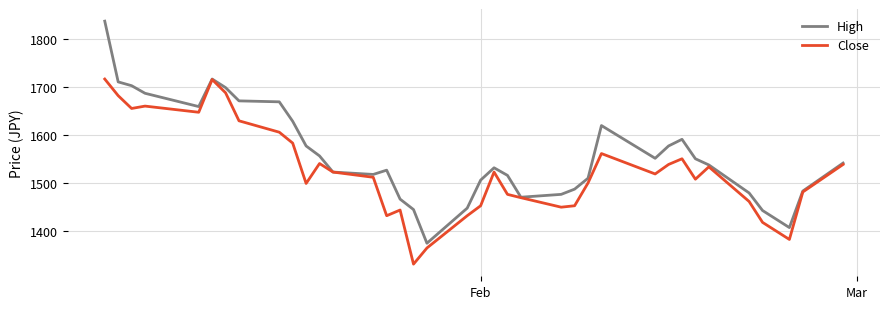

Which series has the largest total across all categories?

High